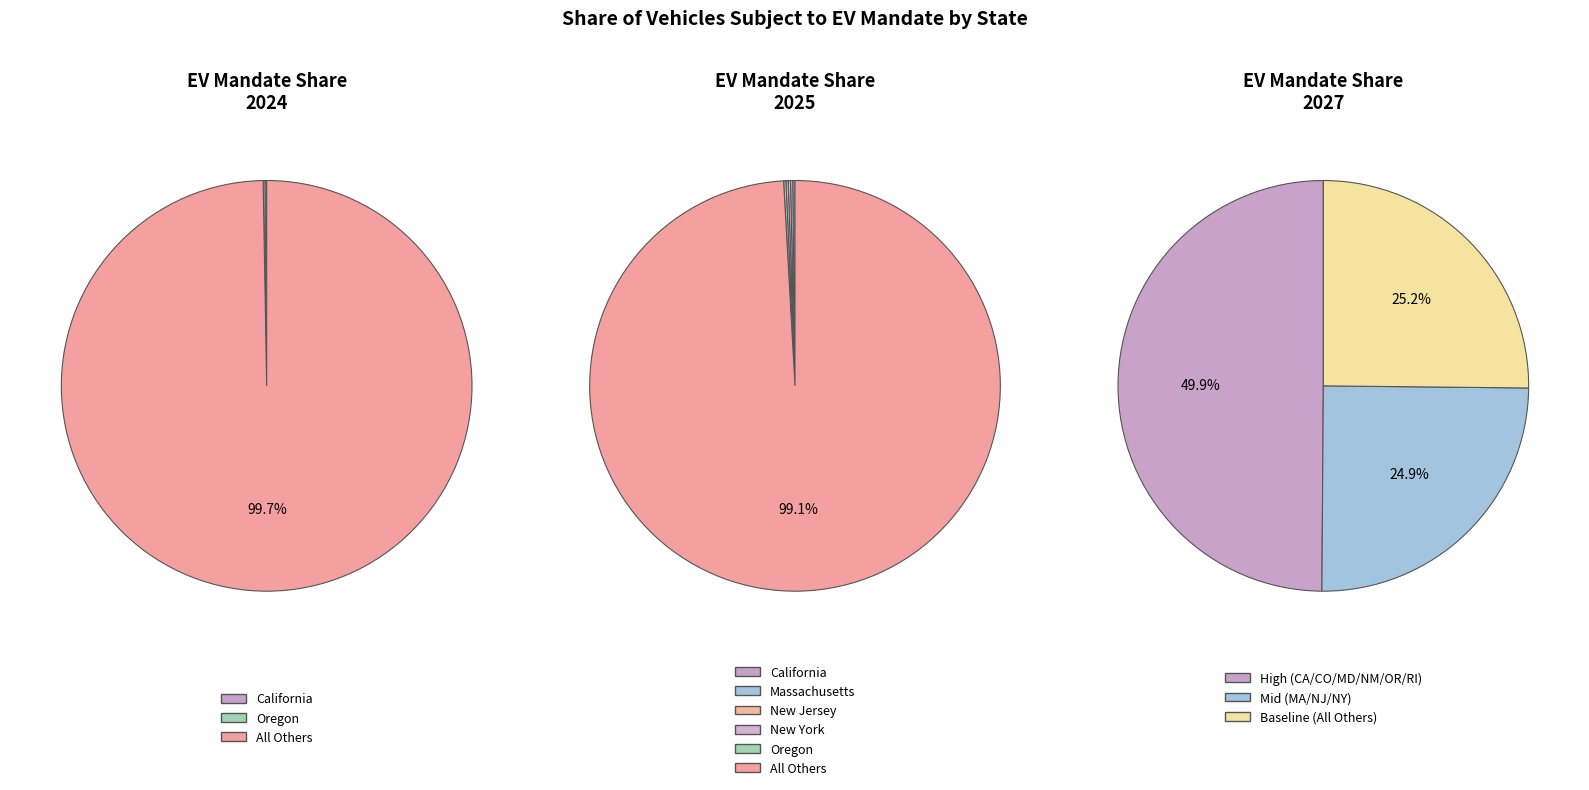

Do Maryland and Oregon together represent more than half of the pie?

No